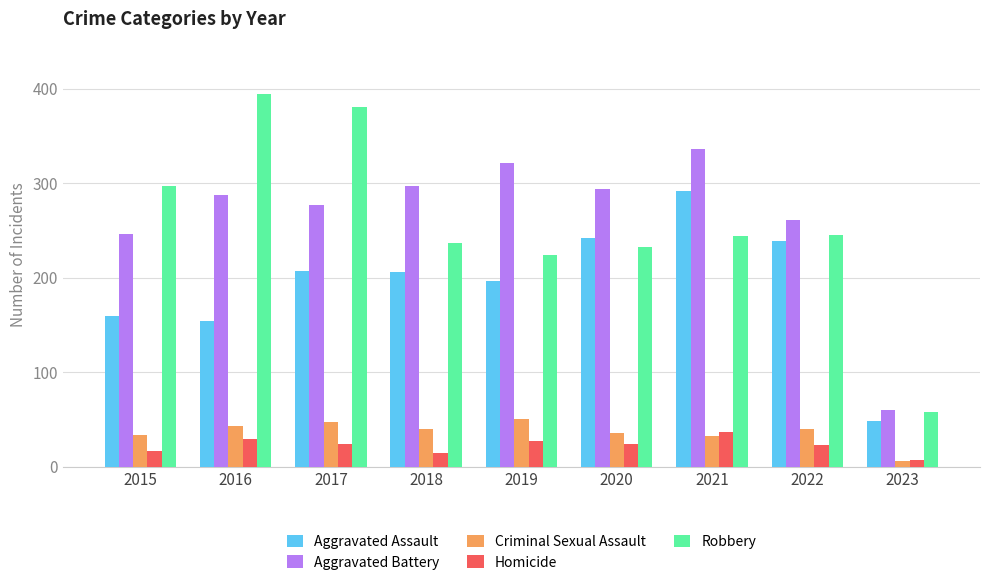

How many bars are there in total?

45